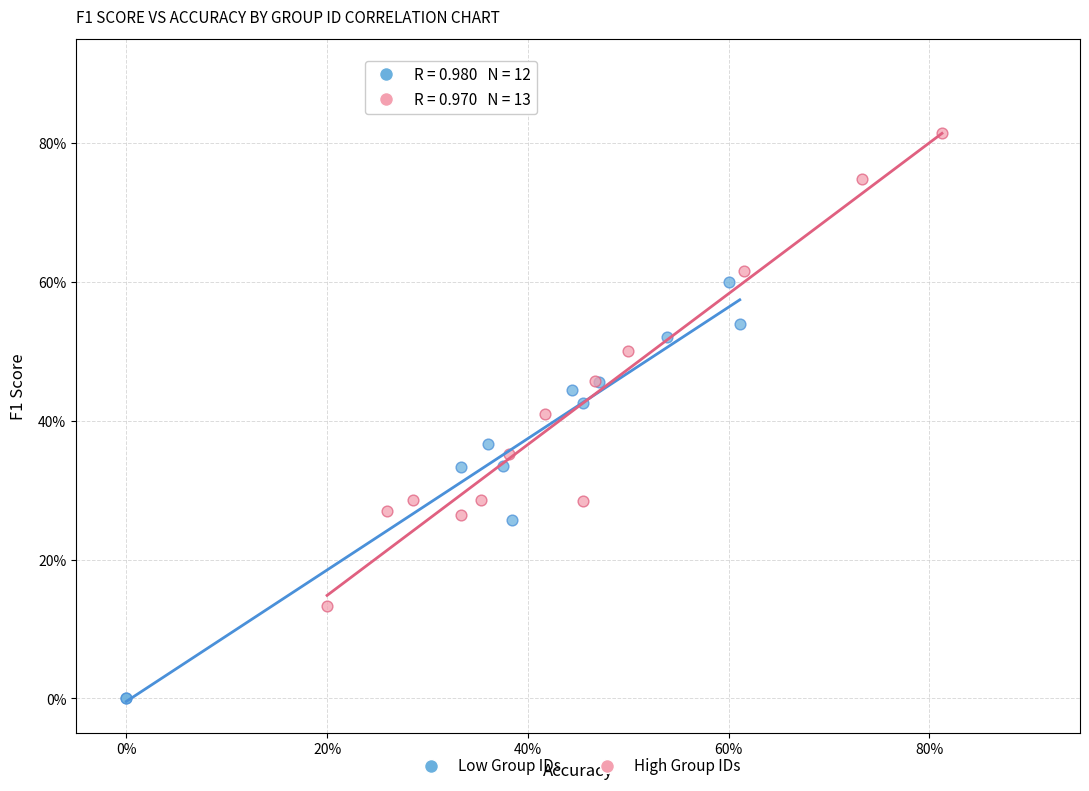

What are all the series names shown in the legend?

Low Group IDs, High Group IDs